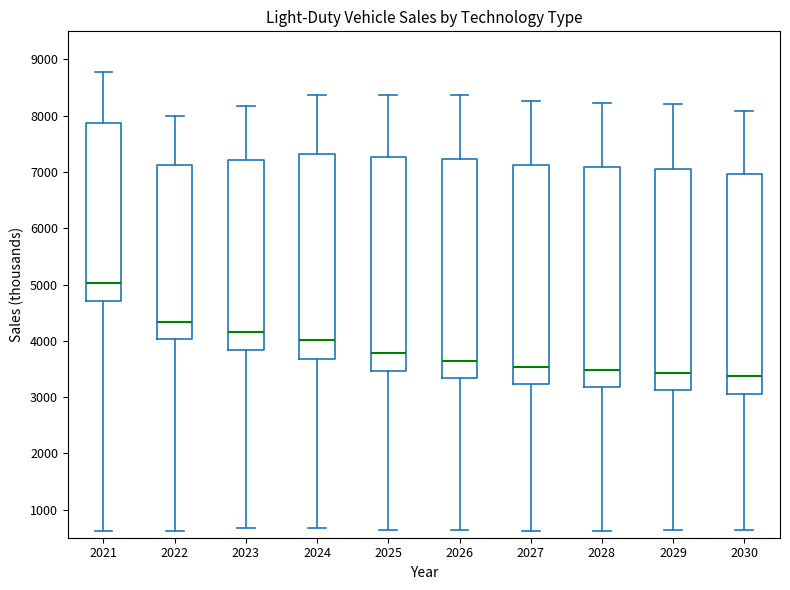

Reading left to right, read every box against the y-axis: the position of its median line, the range the box covers, and the ends of its whiskers. The values are not printed on the chart, so give them approximately, as read against the axis.

2021: median 5000, box 4700 to 7900, whiskers 600 to 8800
2022: median 4300, box 4000 to 7100, whiskers 600 to 8000
2023: median 4200, box 3800 to 7200, whiskers 700 to 8200
2024: median 4000, box 3700 to 7300, whiskers 700 to 8400
2025: median 3800, box 3500 to 7300, whiskers 600 to 8400
2026: median 3600, box 3300 to 7200, whiskers 600 to 8400
2027: median 3500, box 3200 to 7100, whiskers 600 to 8300
2028: median 3500, box 3200 to 7100, whiskers 600 to 8200
2029: median 3400, box 3100 to 7000, whiskers 600 to 8200
2030: median 3400, box 3100 to 7000, whiskers 600 to 8100